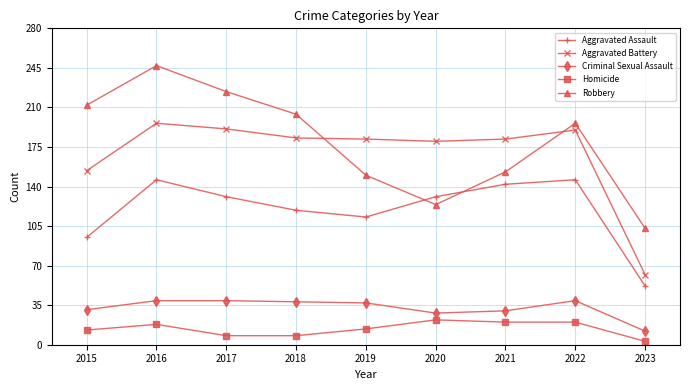

What is the highest value of the Aggravated Assault series?

146